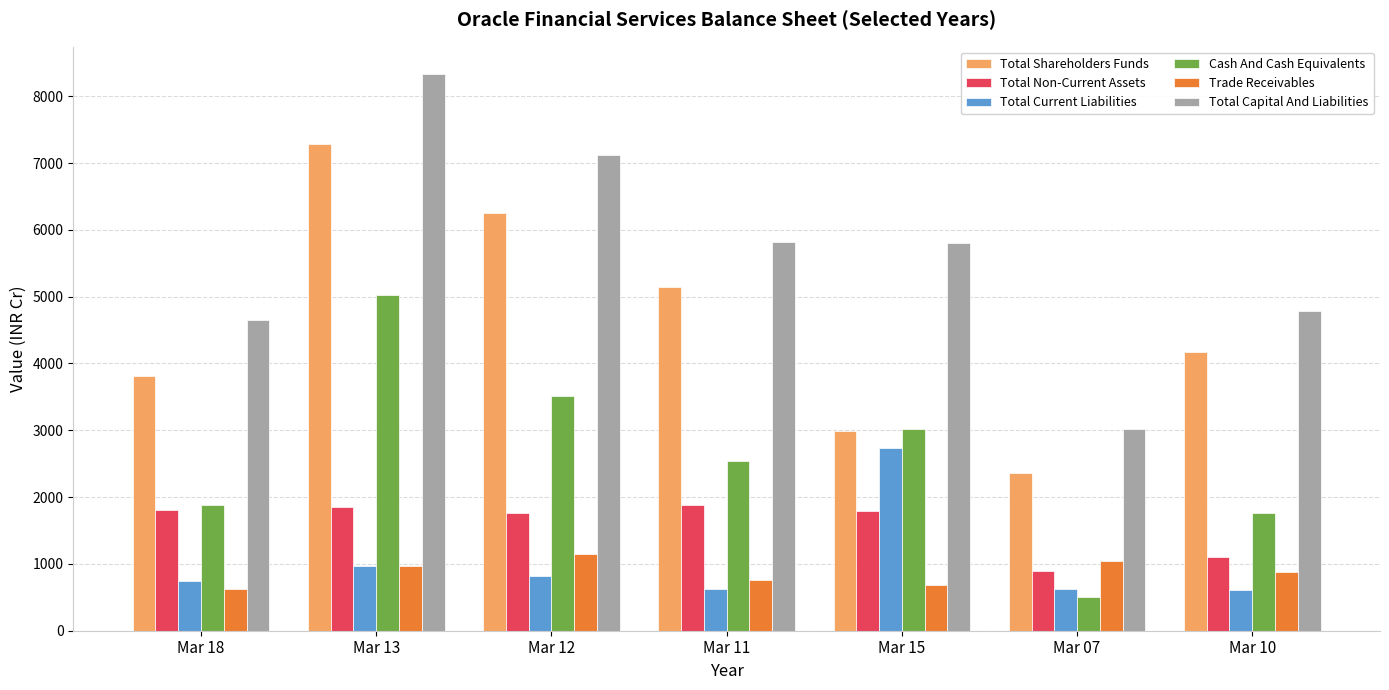

Which series has the largest range (max minus min)?

Total Capital And Liabilities